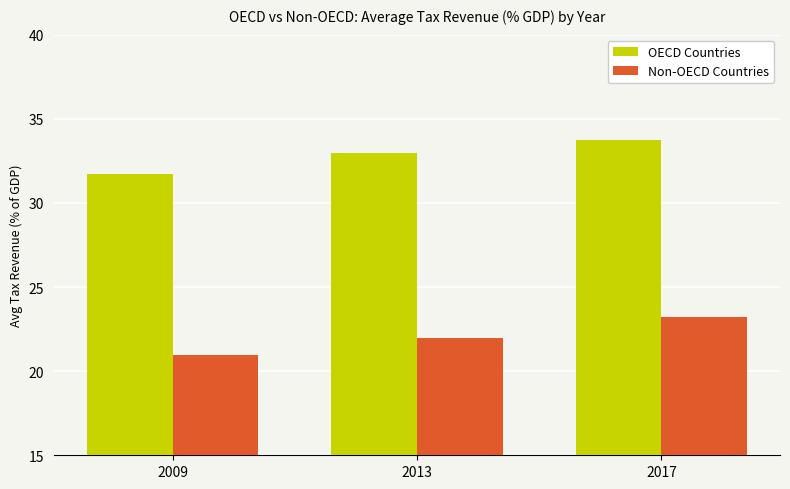

Between 2013 and 2017, which series saw the biggest shift?

Non-OECD Countries